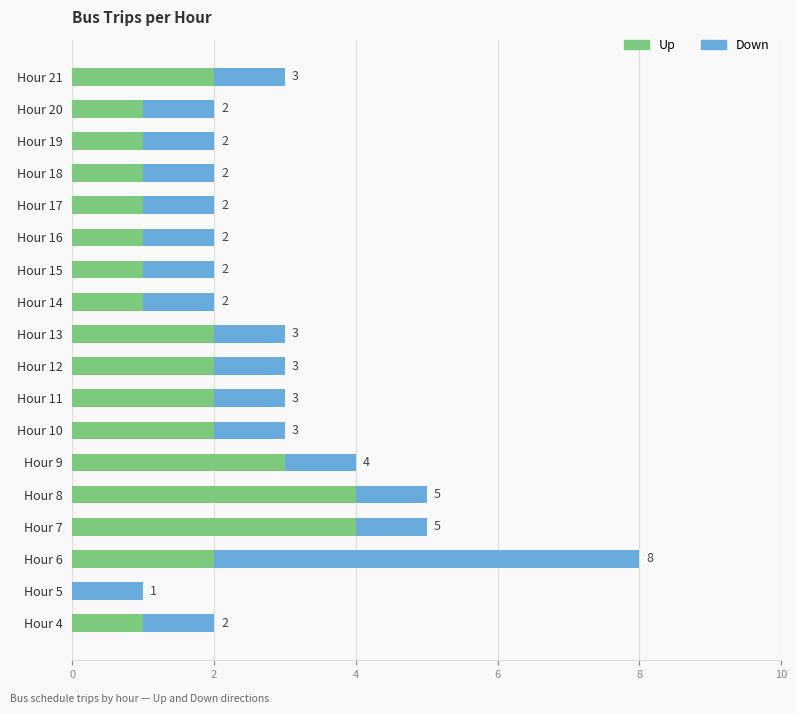

What is the highest value of the Up series?

4